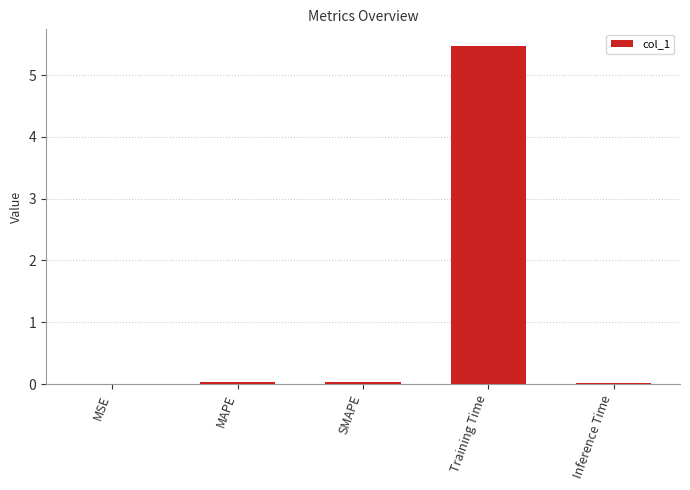

What is the change in value from MAPE to Training Time?

+5.4